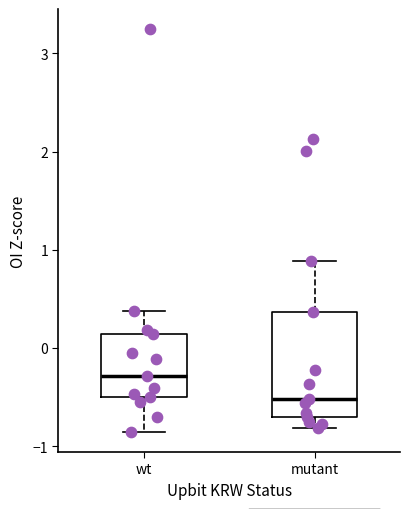

Which box has the highest median line?

wt